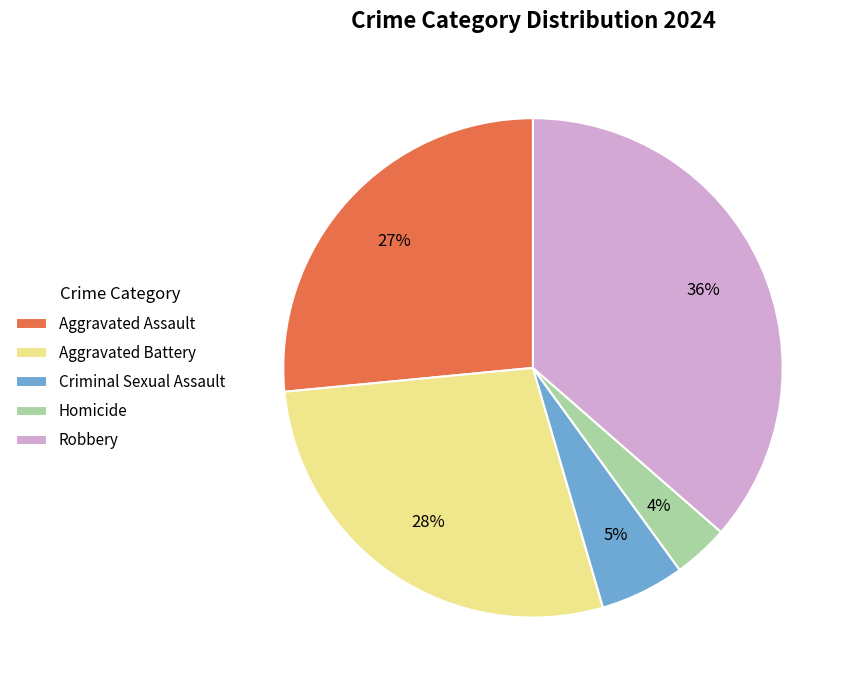

How many slices are in this pie chart?

5